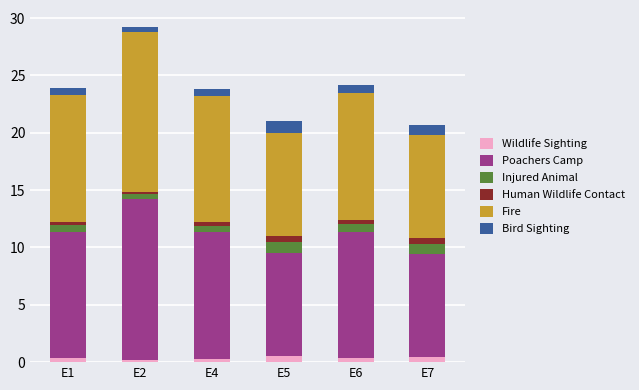

At which category is the sum across all series the highest?

E2